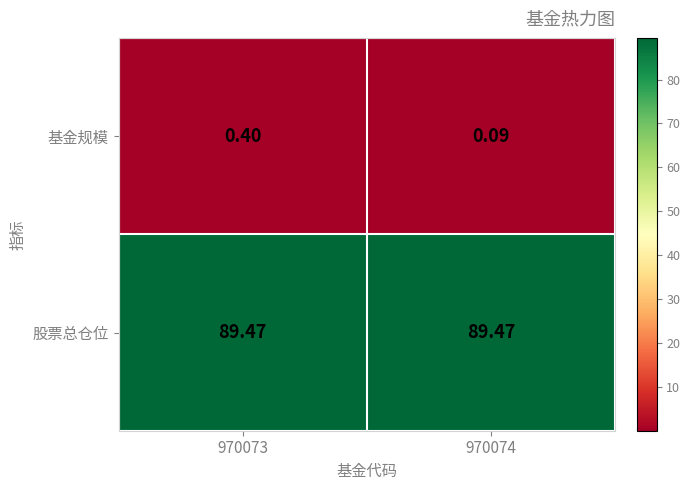

Which series has the largest total across all categories?

股票总仓位